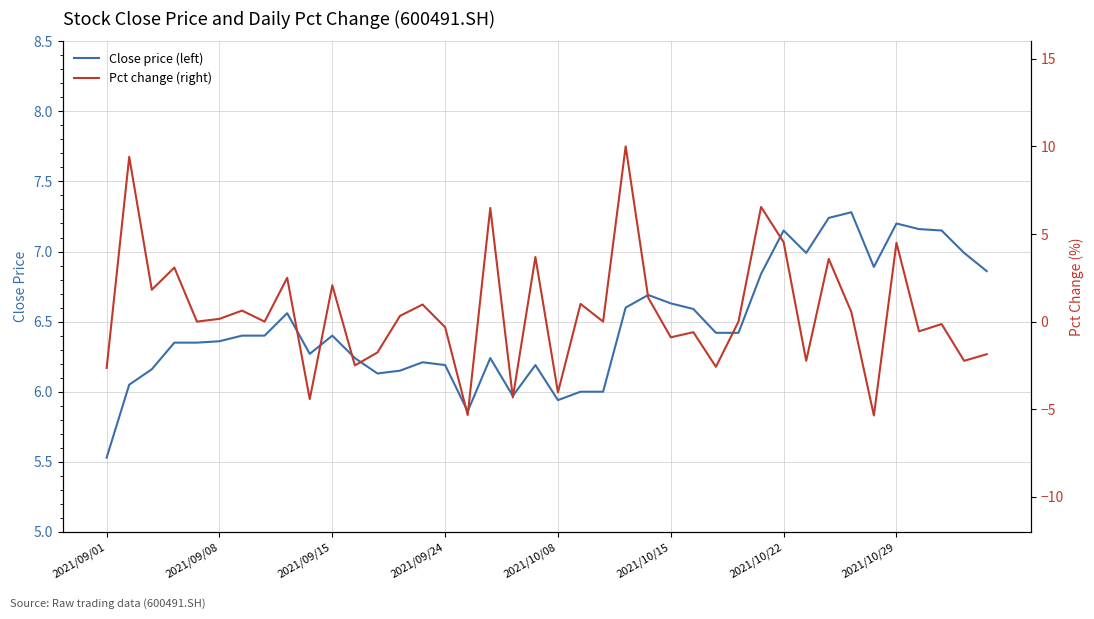

What is the difference between the highest and lowest values at 27?

9.0